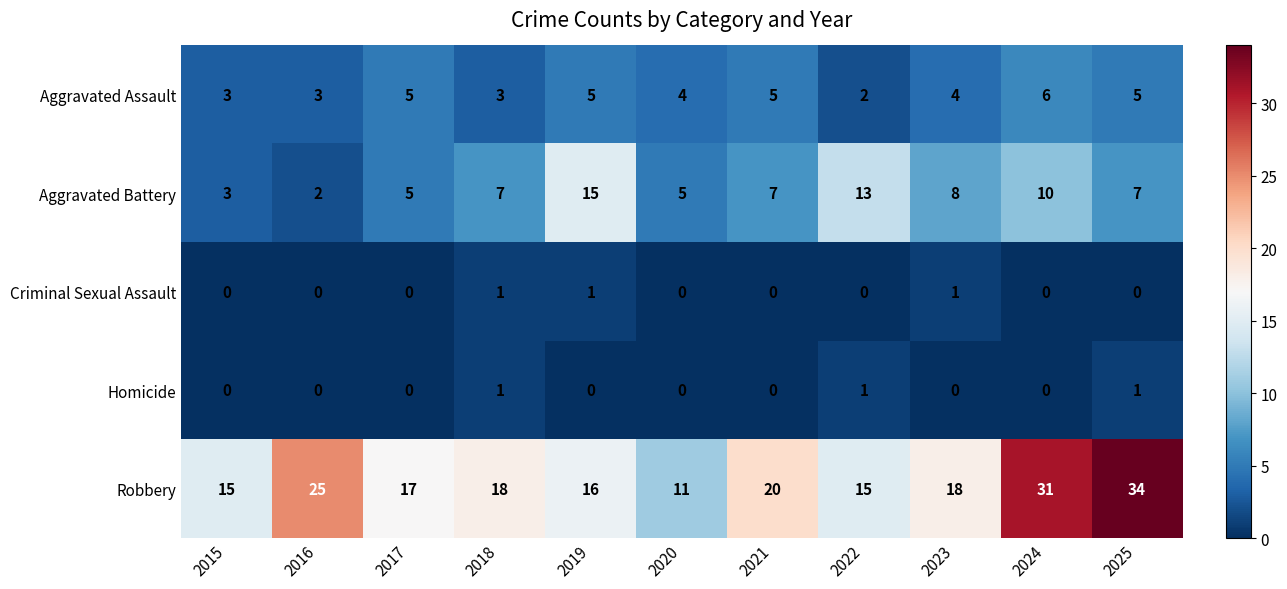

Is it true that Homicide equals 0 at 2025?

False